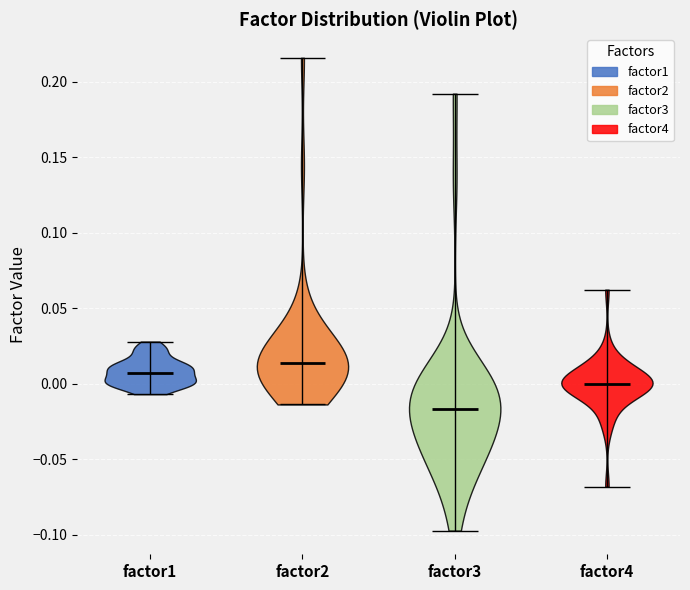

Which violin has the highest median line?

factor2